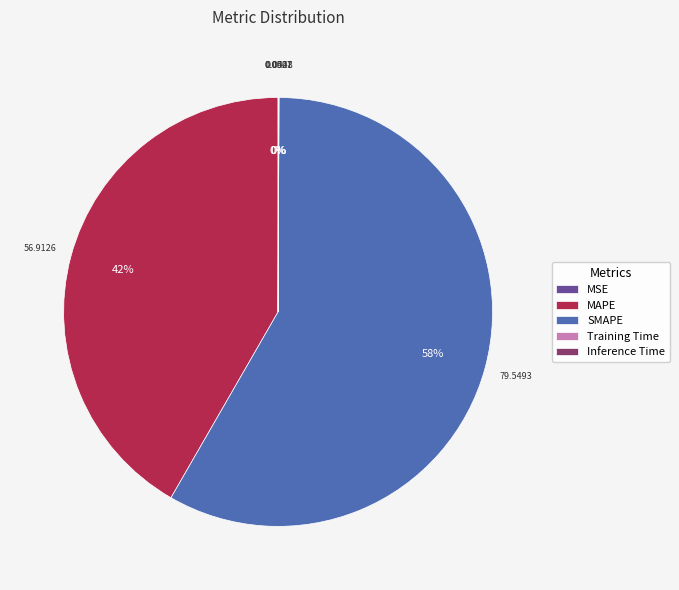

Which slice is the largest?

SMAPE